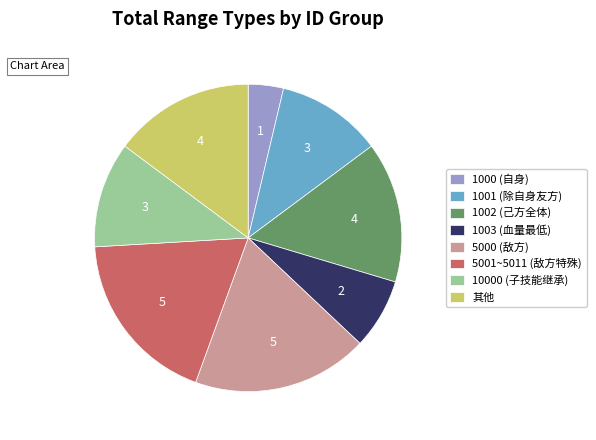

Approximately how many times larger is the value at 其他 compared to 1000 (自身)?

4.0